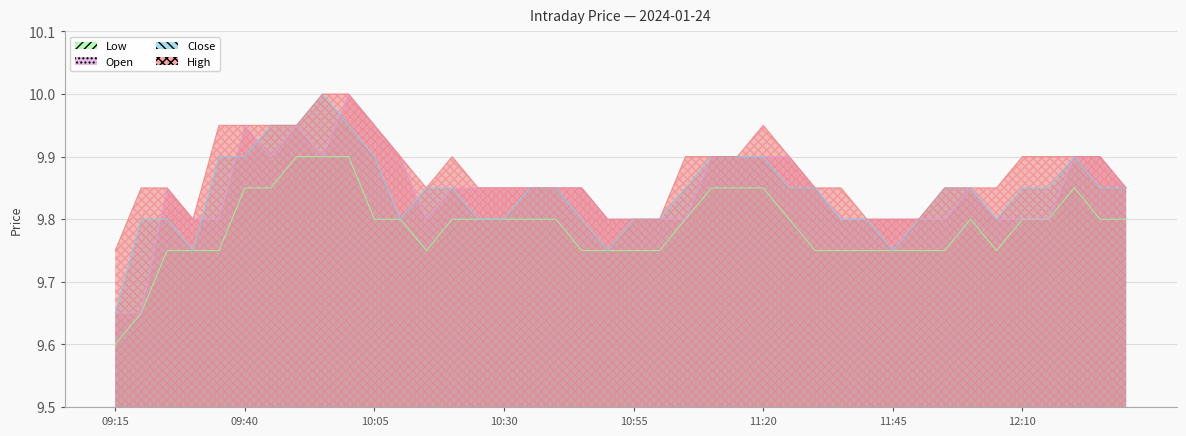

True or false: High and Close cross at least once.

False